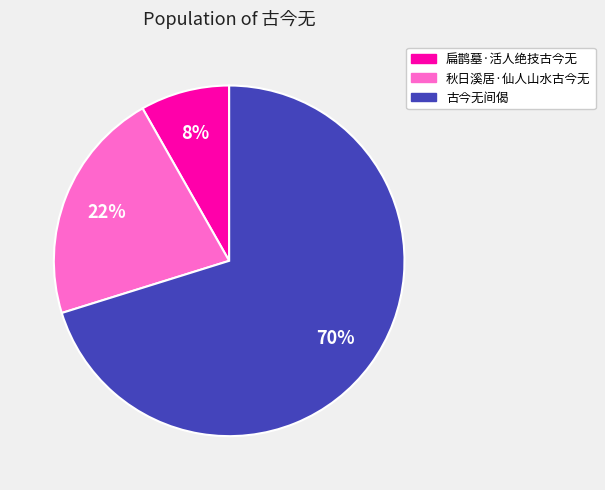

What percentage is the 秋日溪居·仙人山水古今无 slice, to the nearest percent?

22%